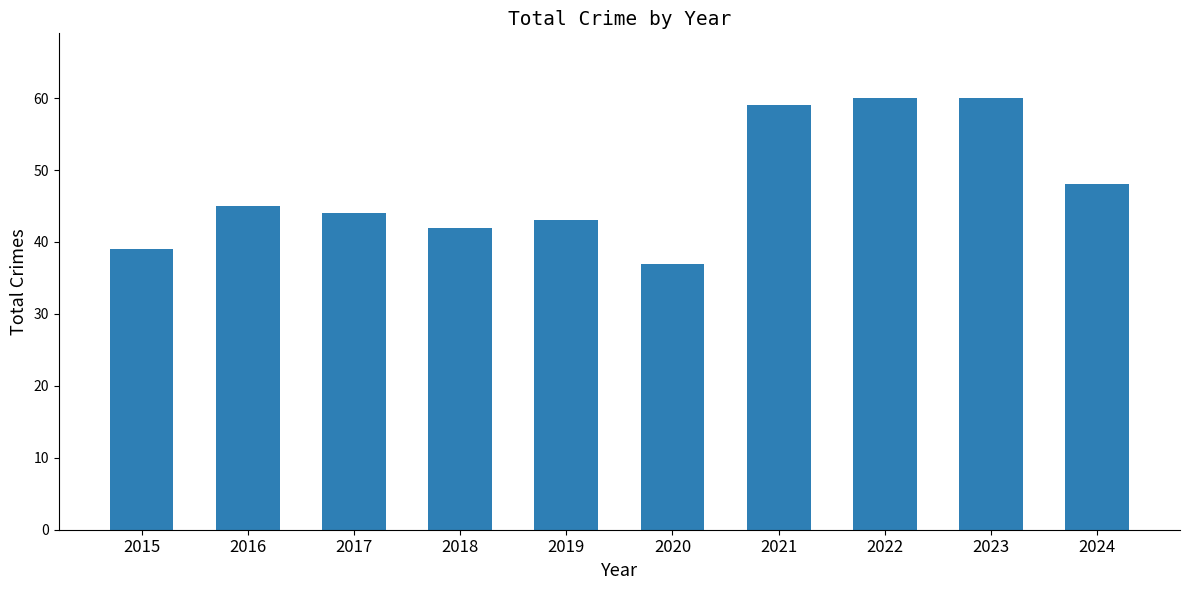

The value at 2022 is 60. True or false?

True